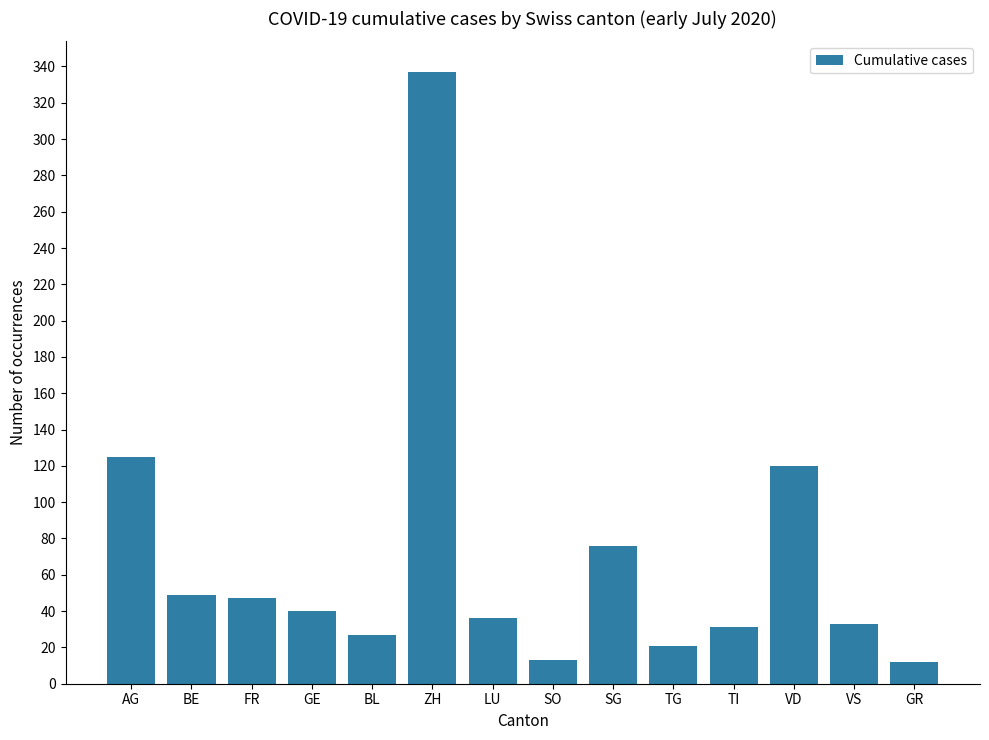

Is it true that the value at SG is 76?

True